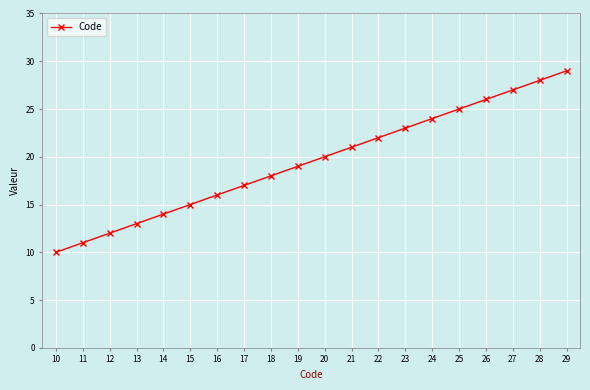

Read the value at 20.

20